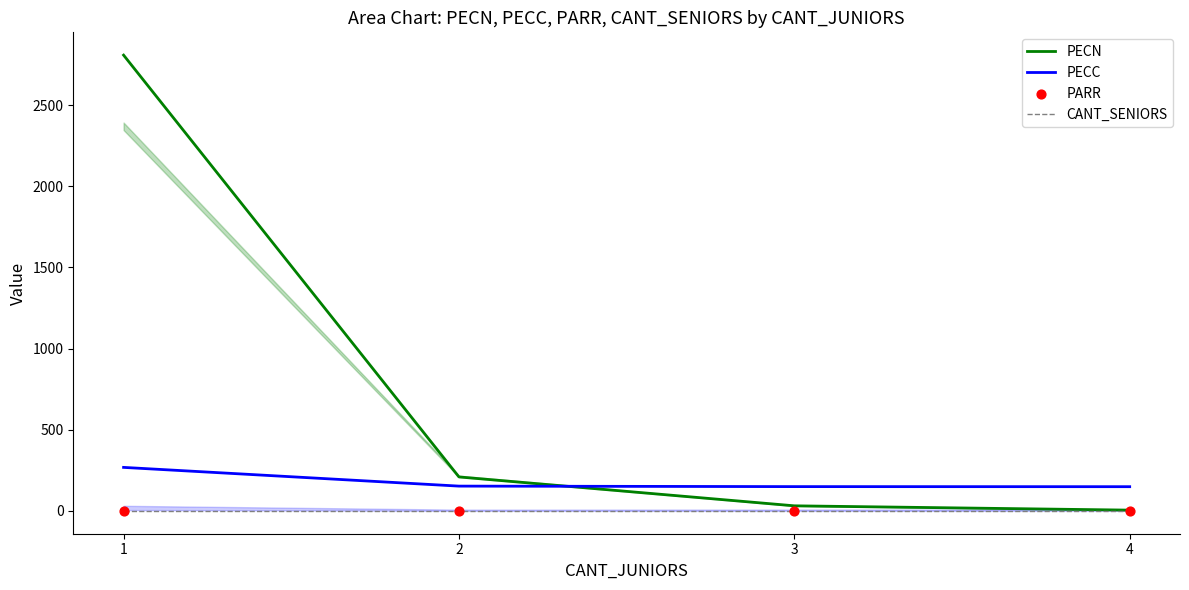

Which series reaches the maximum Y coordinate?

PECN